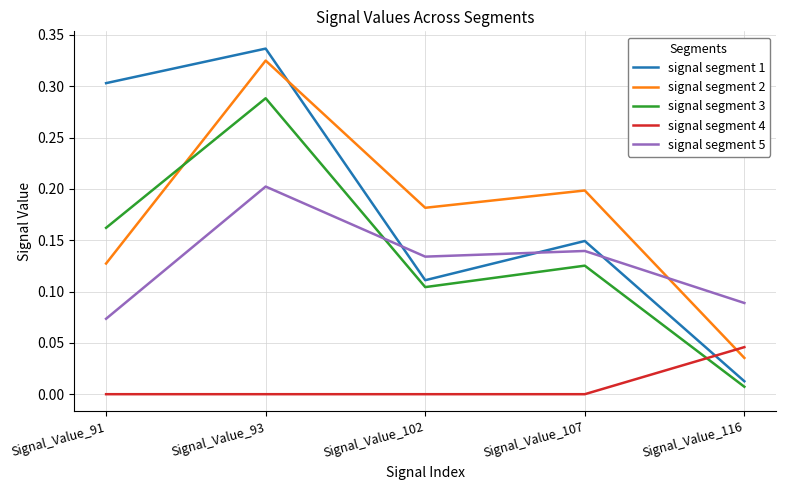

At which label is signal segment 5 closest to 0?

Signal_Value_91